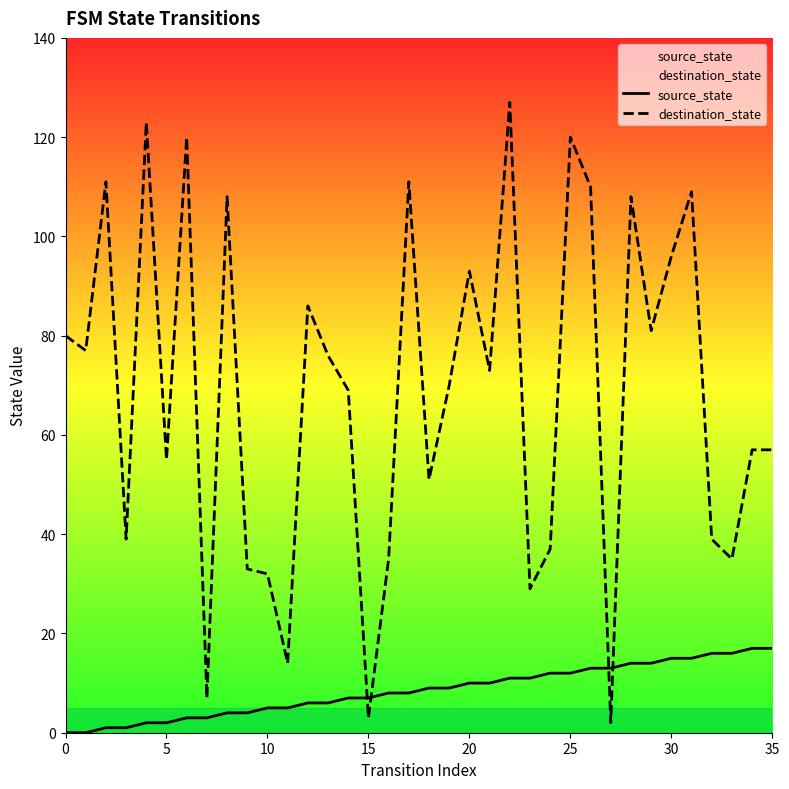

What is the value of the destination_state point at the 8th from the left?

7